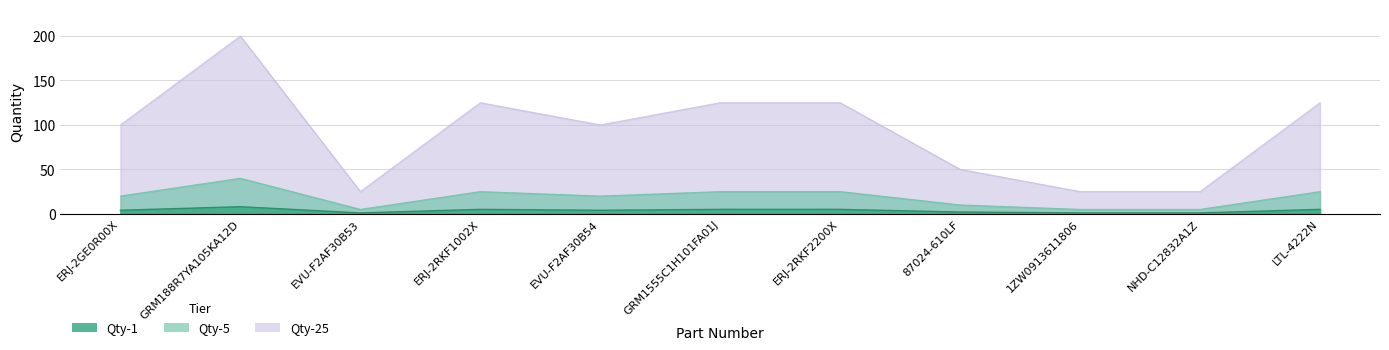

True or false: Qty-25 and Qty-5 cross at least once.

False